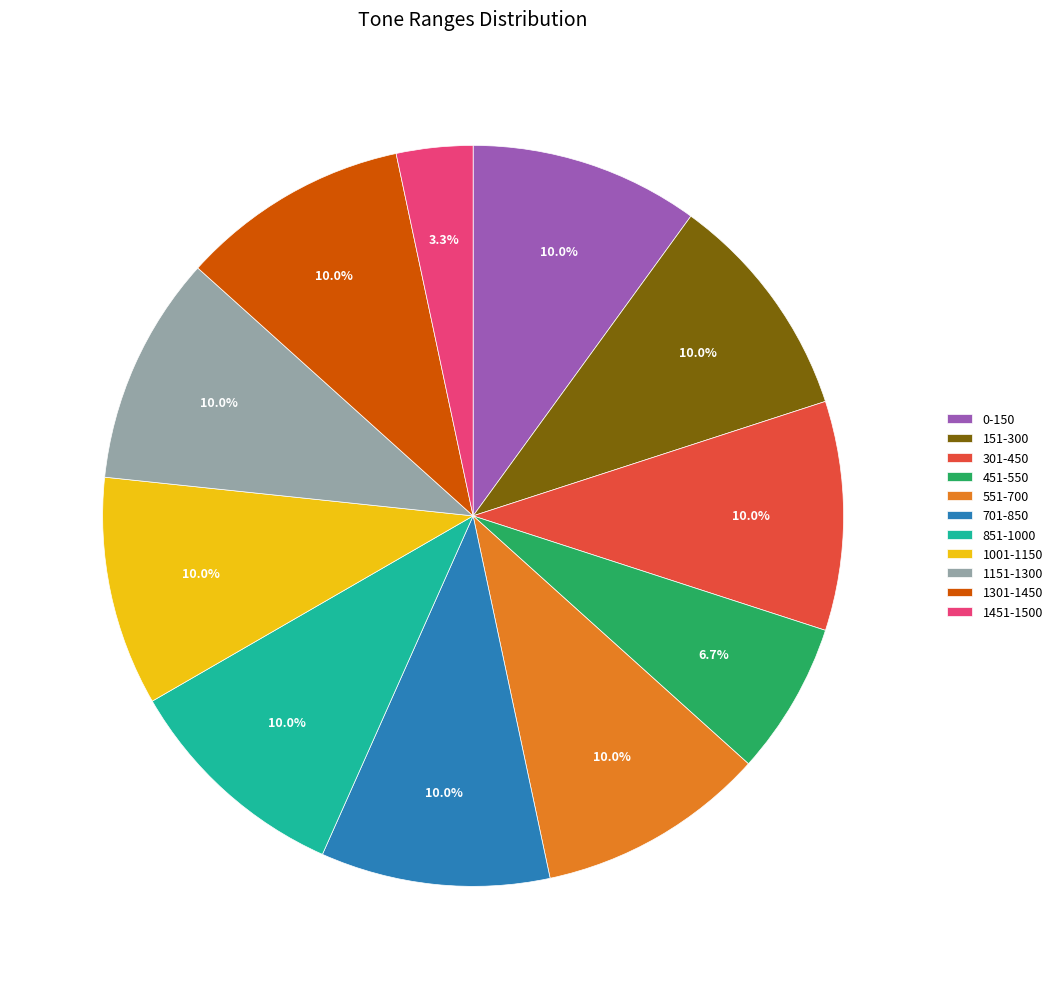

Is there any slice that represents more than half of the pie?

No